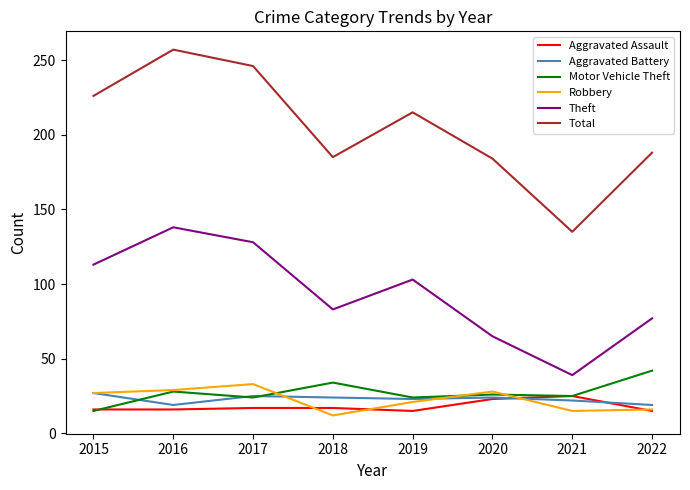

Is it true that Theft equals 135 at 2019?

False